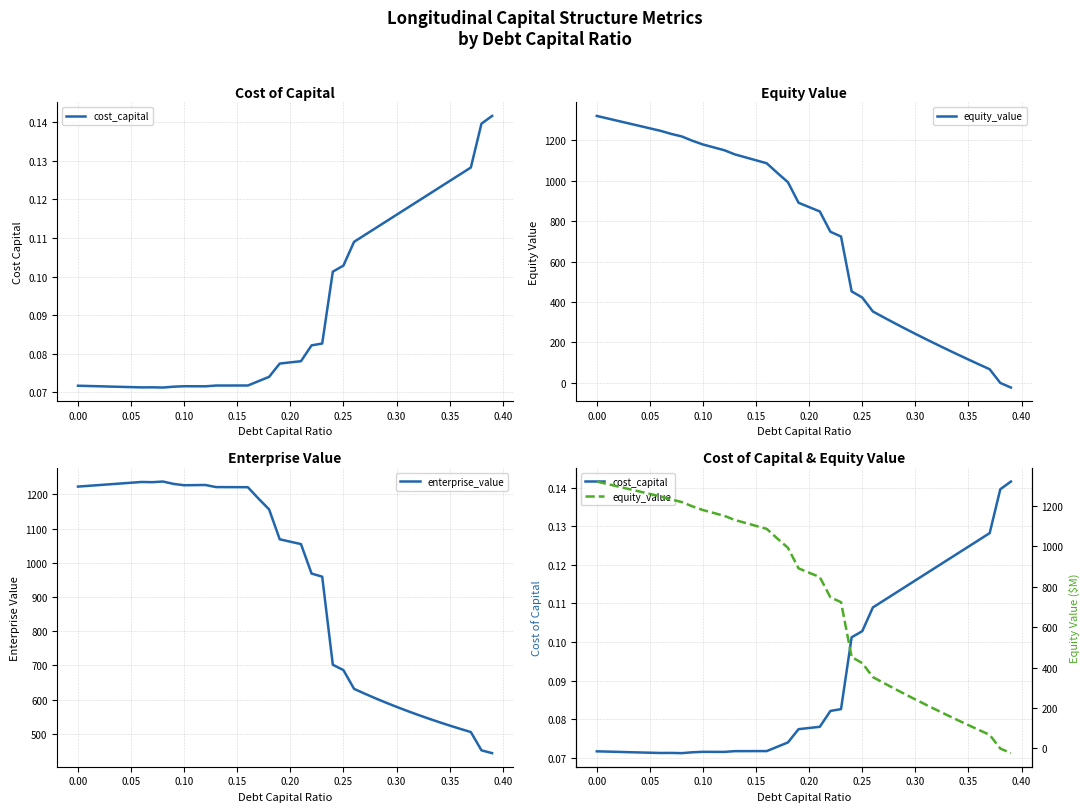

What is the highest value of the enterprise_value series?

1237.1